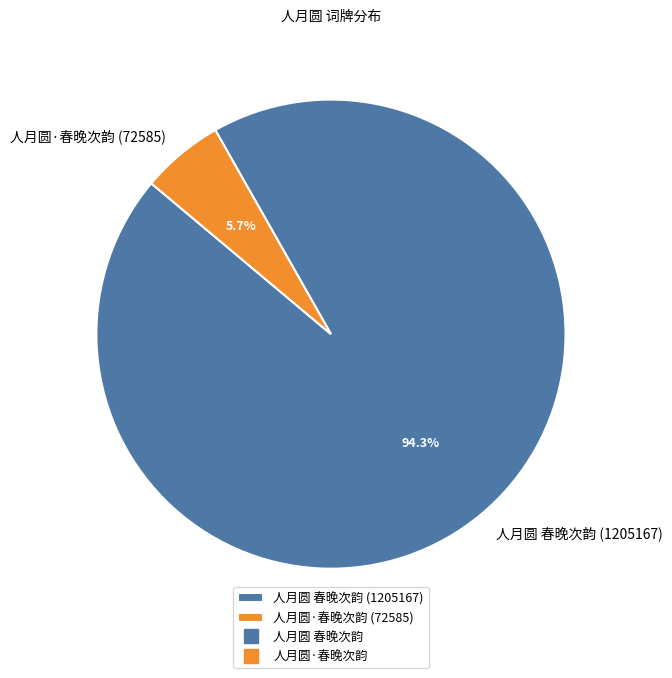

How many slices are in this pie chart?

2